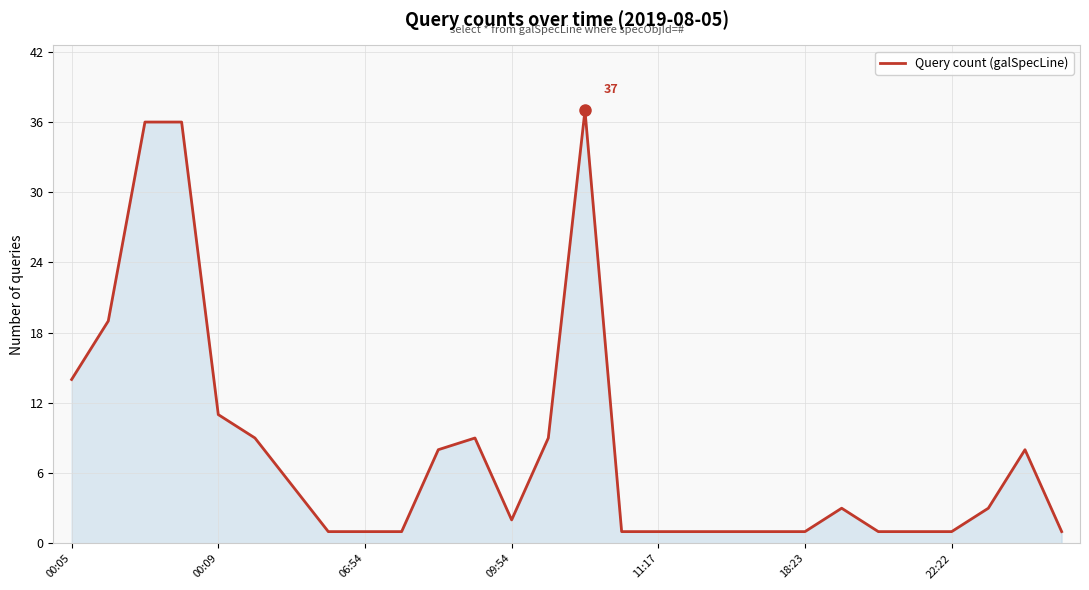

What is the maximum value shown in the chart?

37